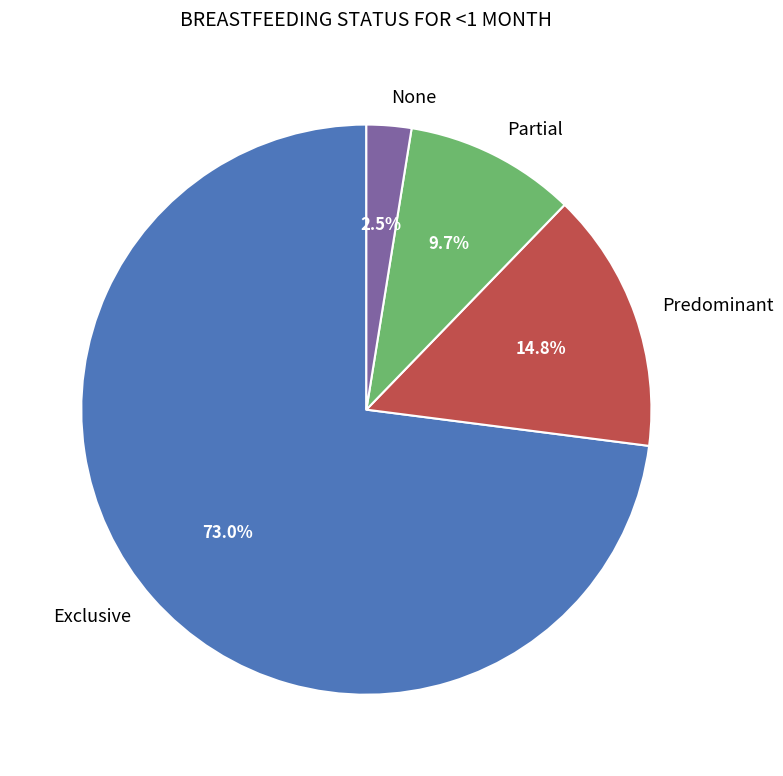

Is the sum of Exclusive and Partial greater than half?

Yes